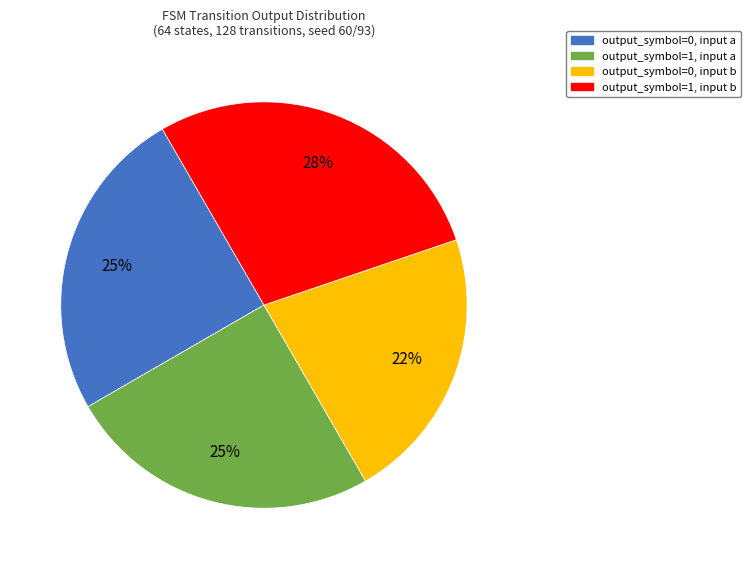

Is there any slice that represents more than half of the pie?

No